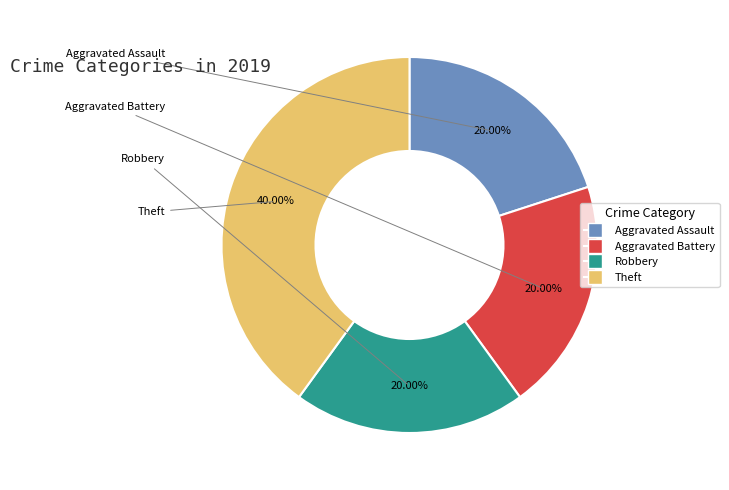

Combined, do Aggravated Assault and Theft account for over 50%?

Yes